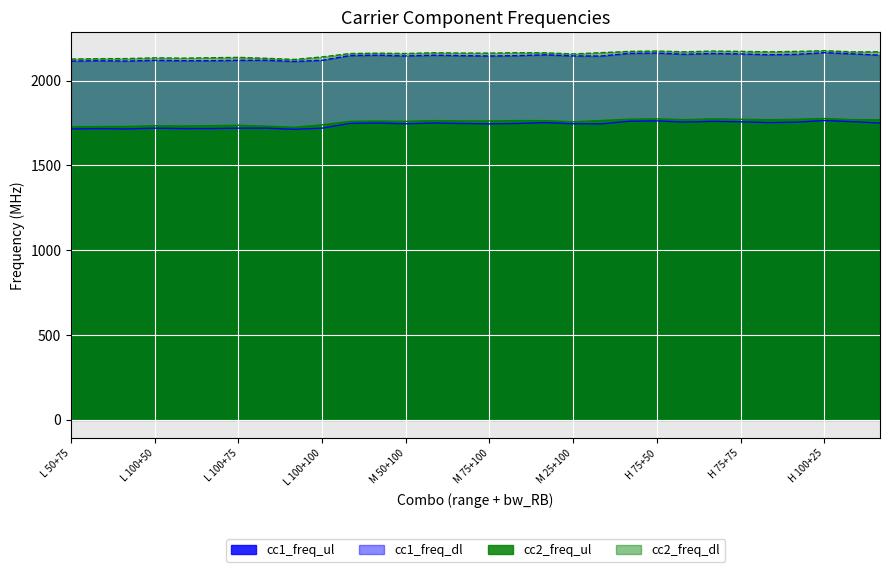

Does the chart display data point markers on the line(s)?

No